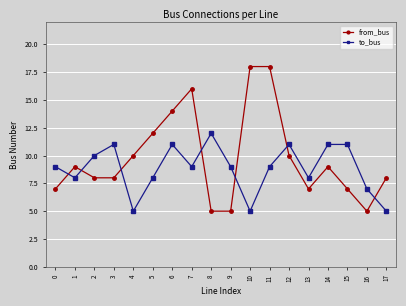

In to_bus, how many points are lower than both neighbors (excluding endpoints)?

5